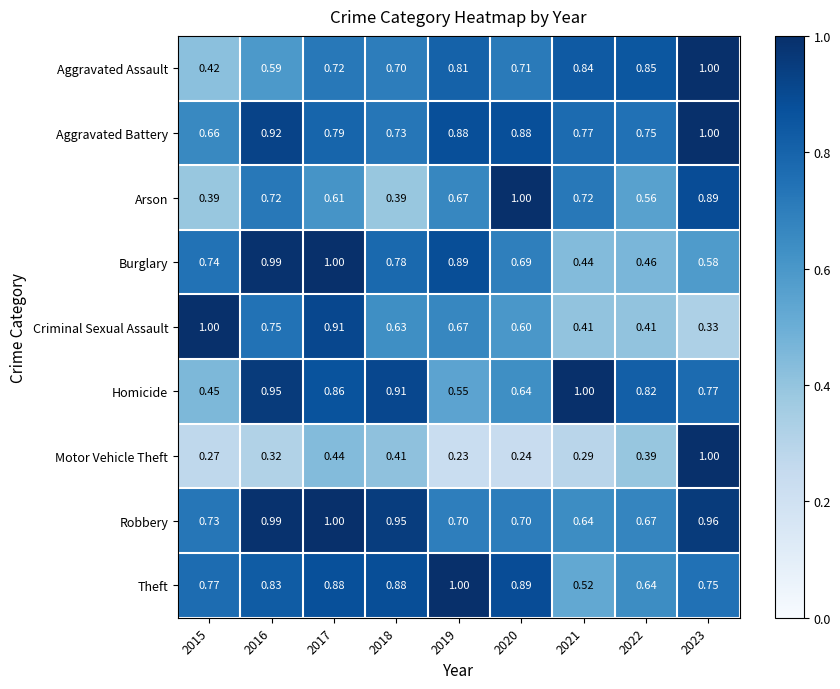

Between 2020 and 2023, which series saw the biggest shift?

Motor Vehicle Theft